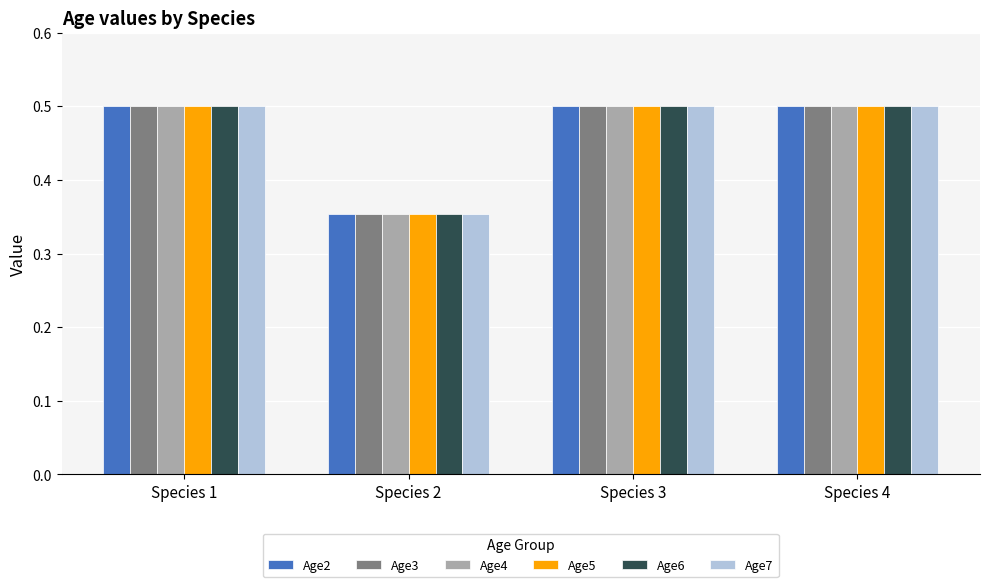

What is the approximate value of Age6 at Species 4?

0.5